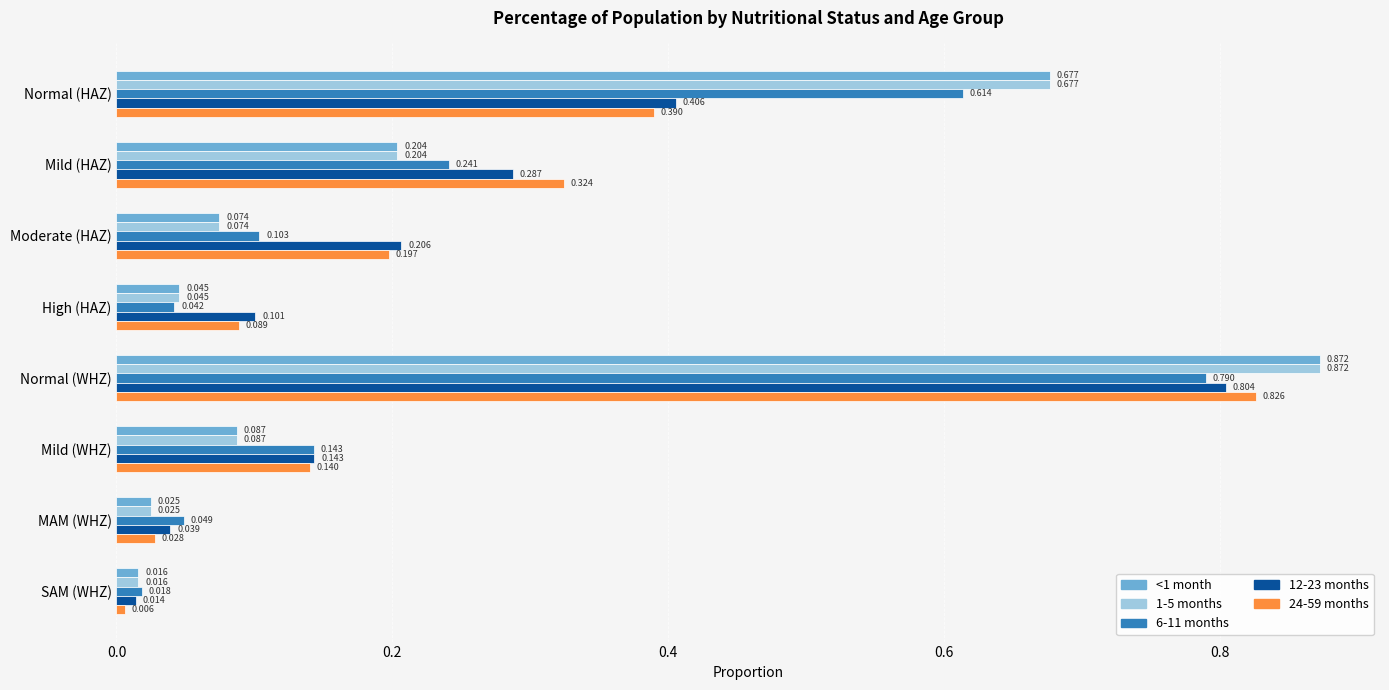

At which category does the chart reach its peak across all series?

Normal (WHZ)